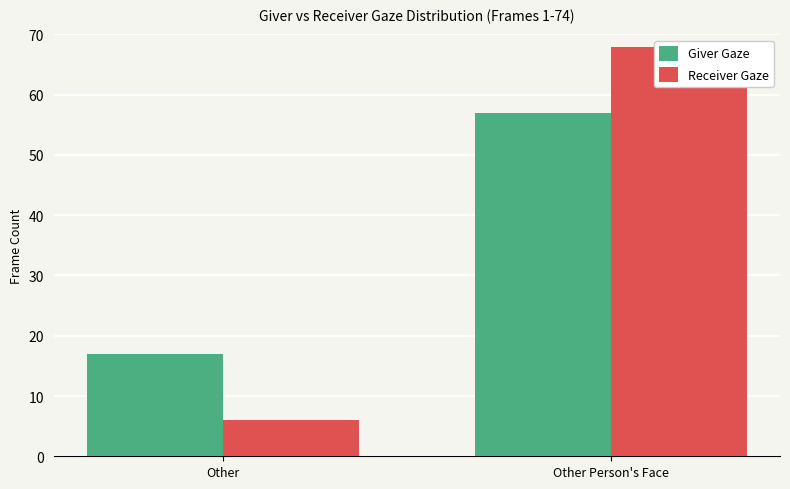

Are the bars grouped side by side (vs. stacked)?

Yes